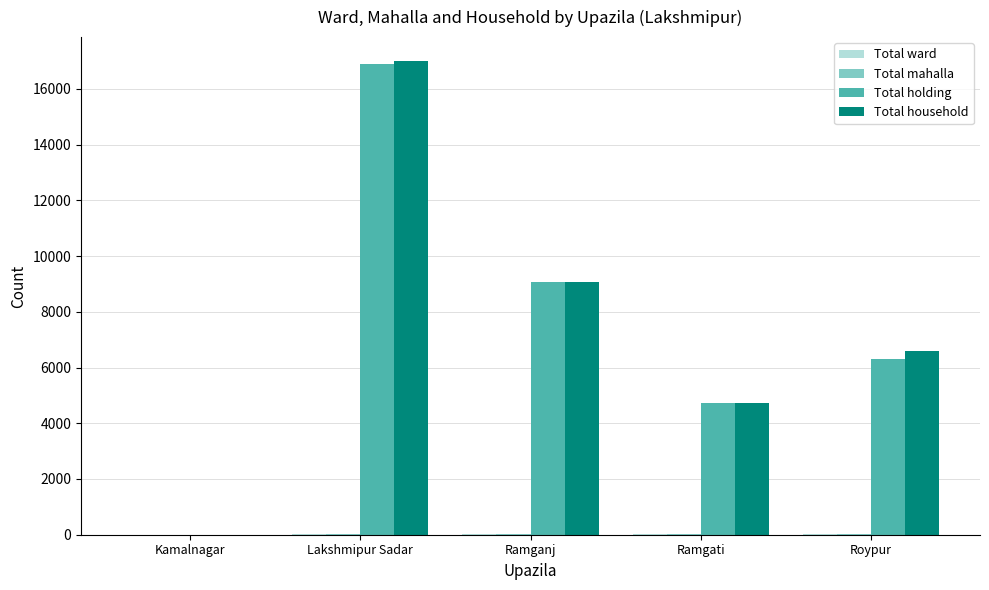

Does the chart contain stacked bars?

No